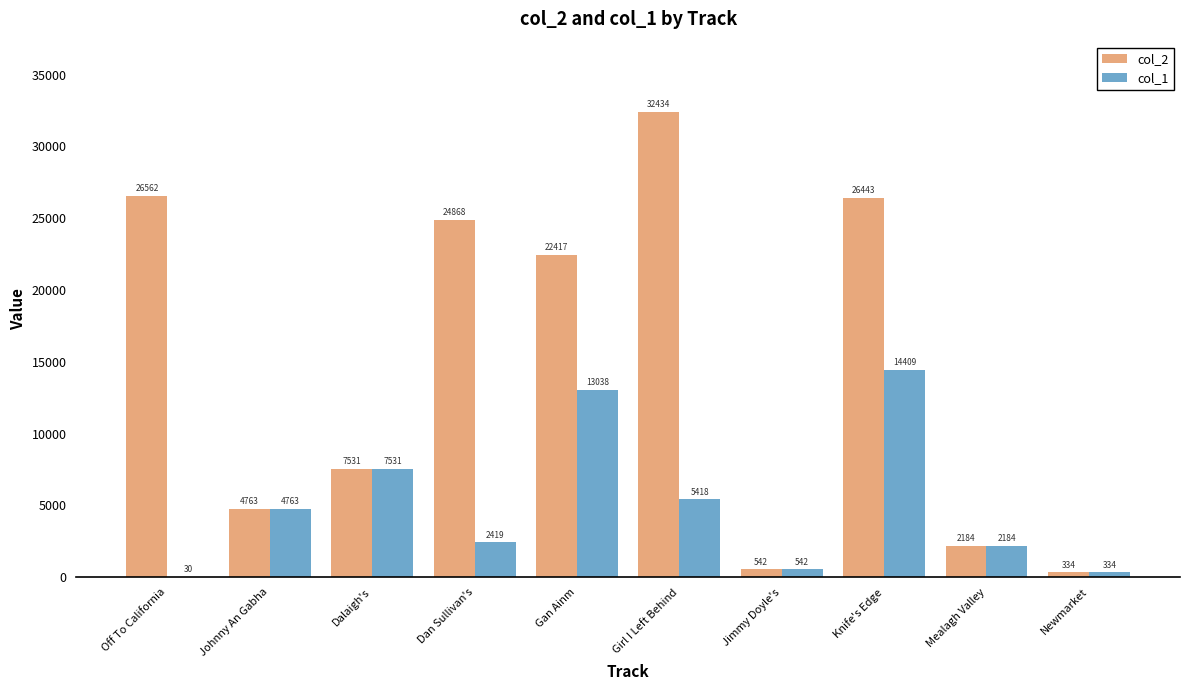

At which category is the sum across all series the highest?

Knife's Edge